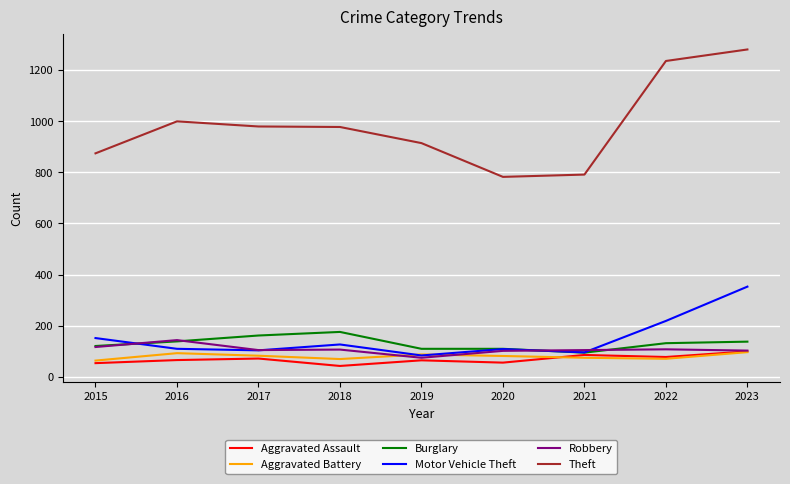

Where does the Aggravated Battery series first go above 82?

2016